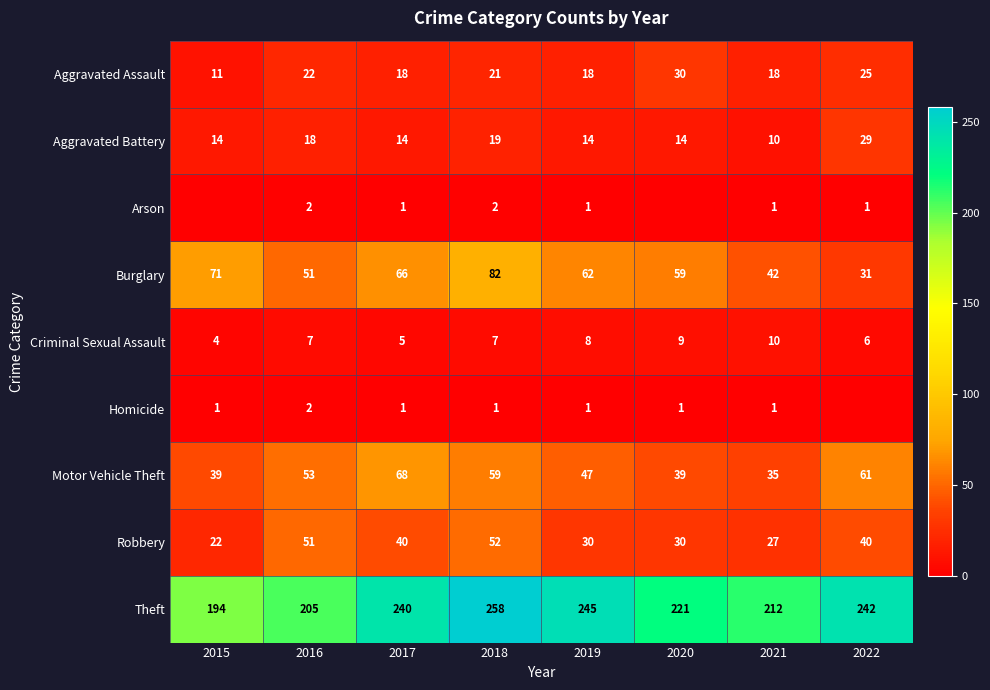

The Motor Vehicle Theft series shows 53 at 2016. True or false?

True